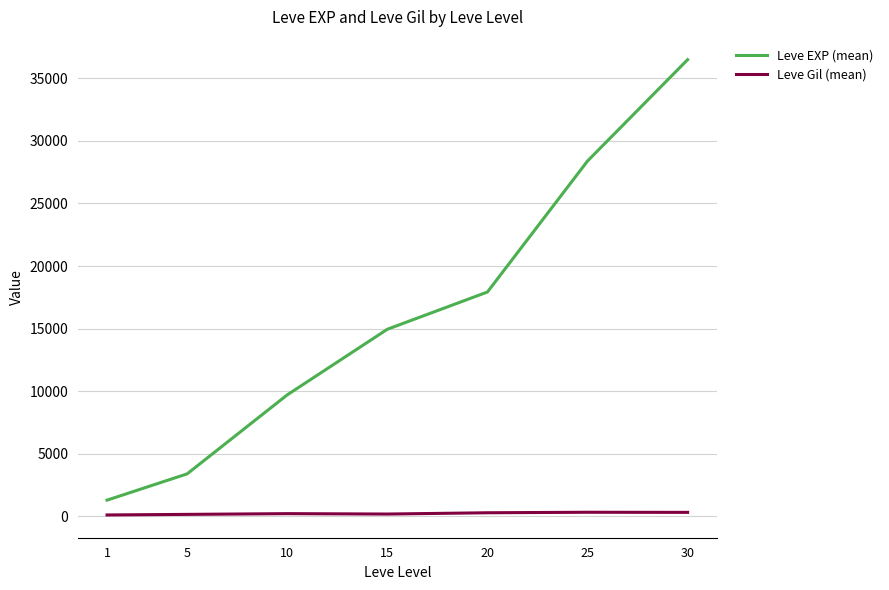

List the labels in order of Leve EXP (mean) value, largest first.

30, 25, 20, 15, 10, 5, 1